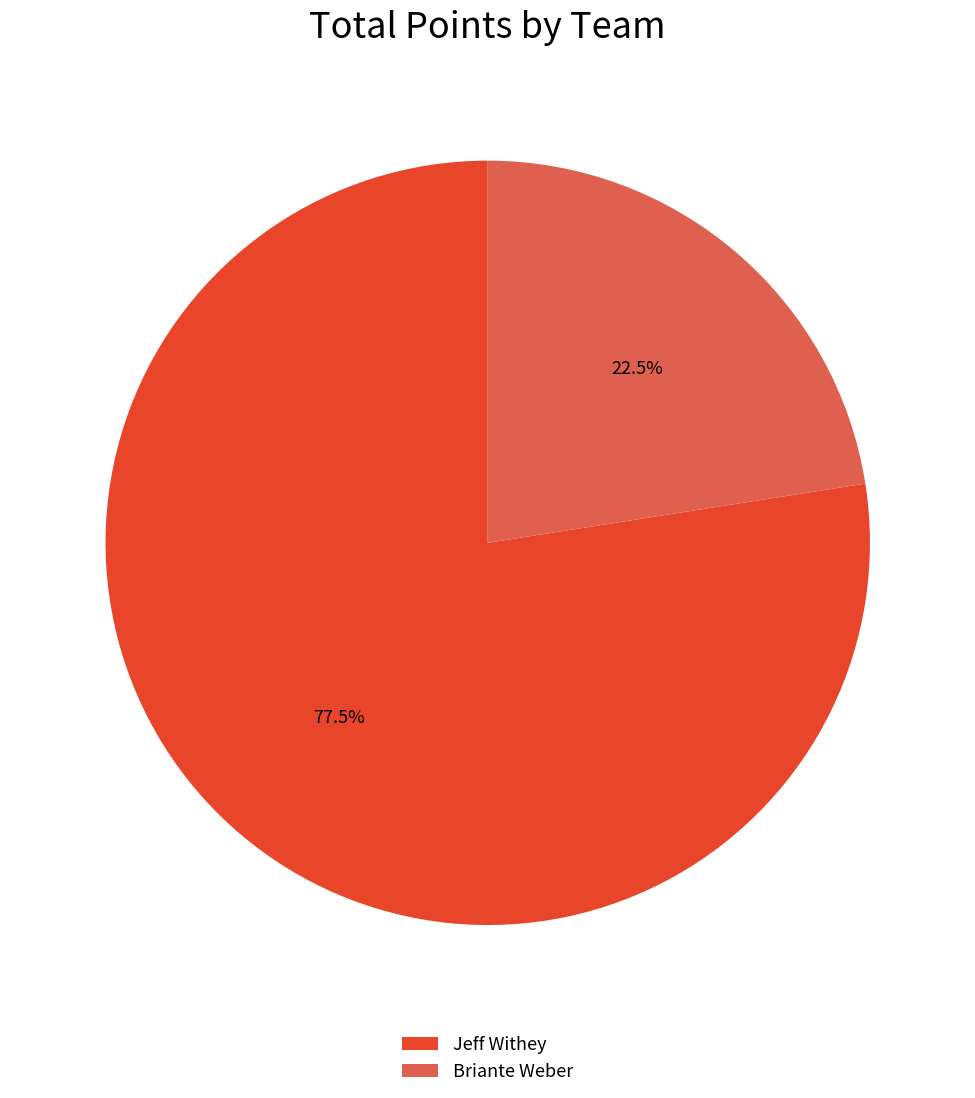

What portion of the pie excludes Jeff Withey?

22.5%